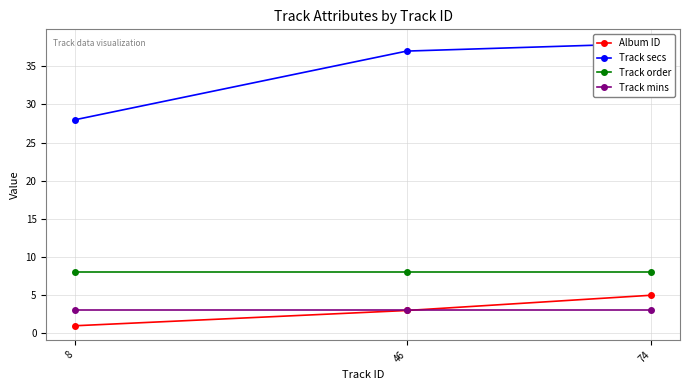

At how many categories does at least one series exceed 3?

3